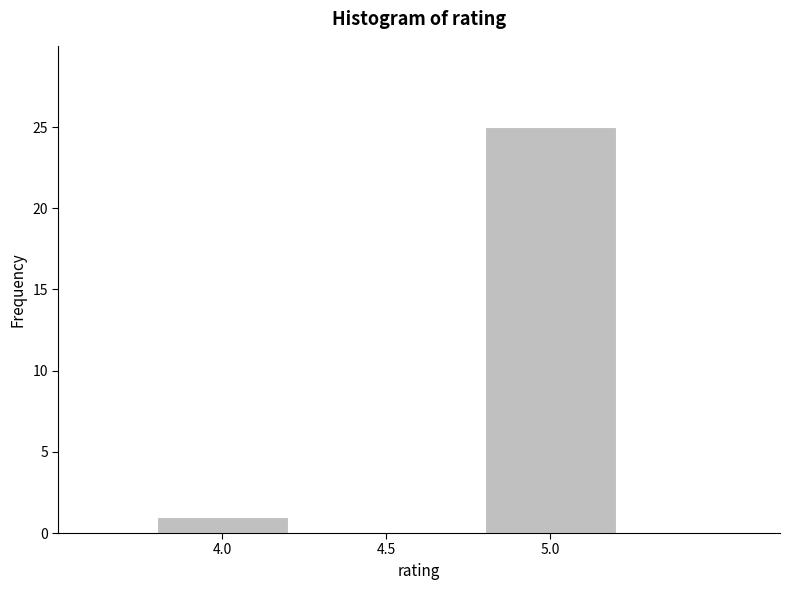

Reading left to right, extract all data points from this chart.

1	25